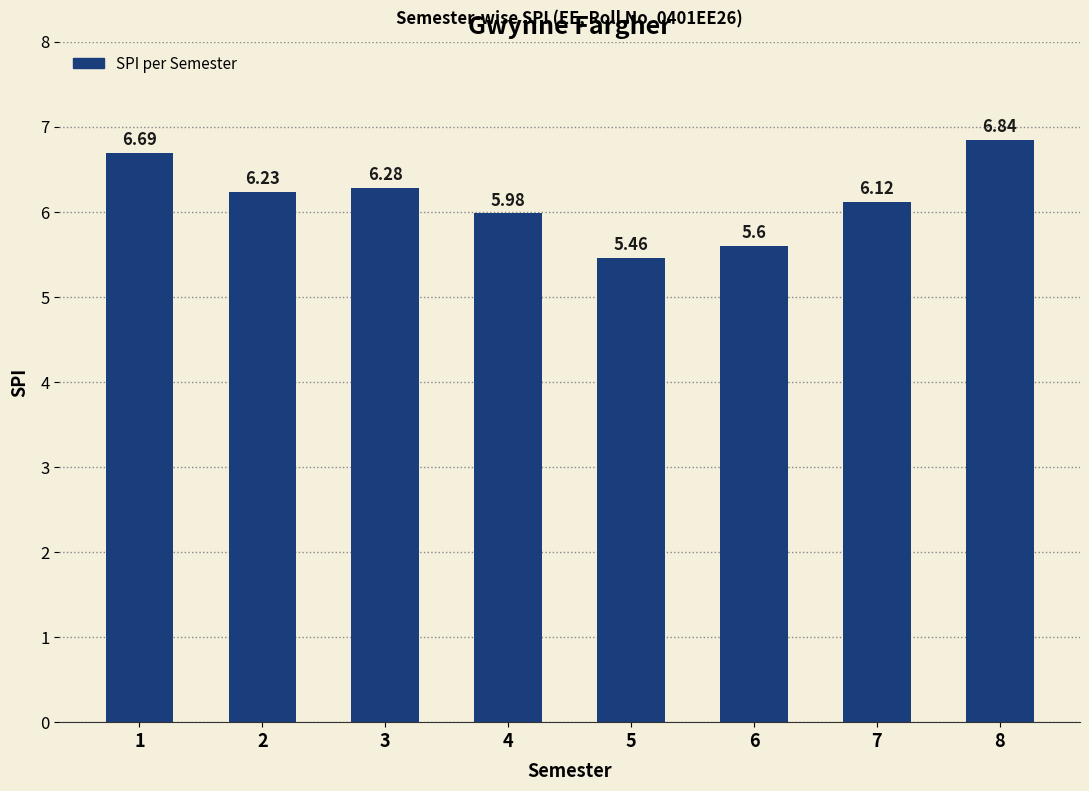

List the labels in order of value, smallest first.

5, 6, 4, 7, 2, 3, 1, 8